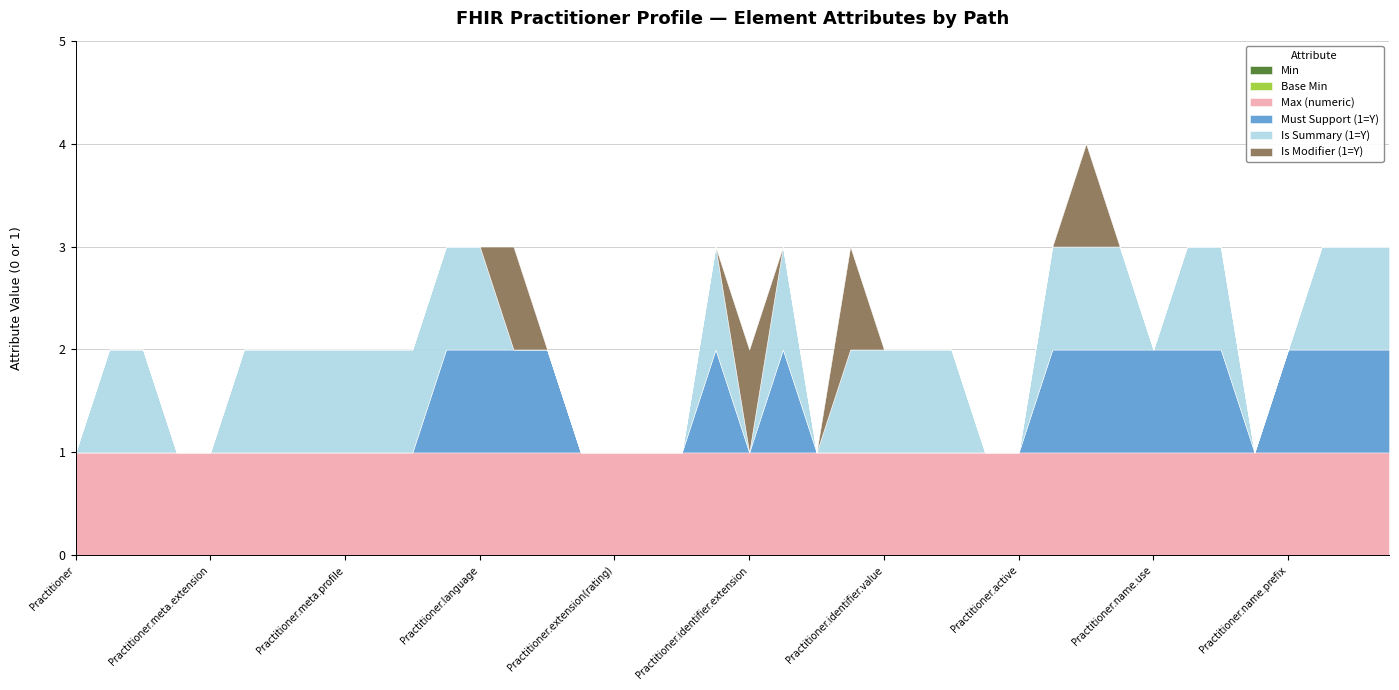

Does the chart have visible grid lines?

Yes